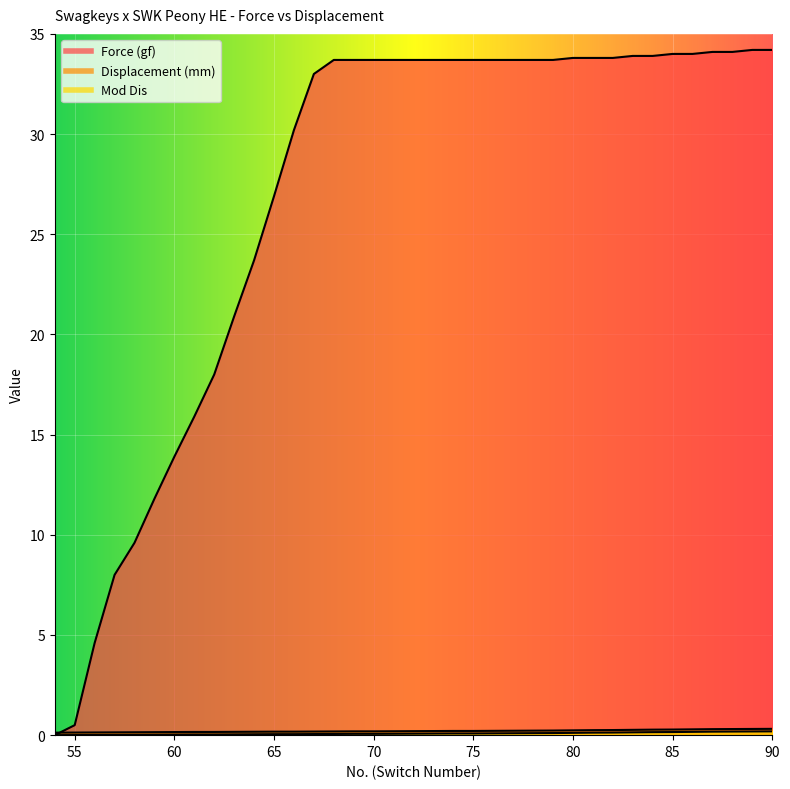

At how many categories does at least one series exceed 13?

31